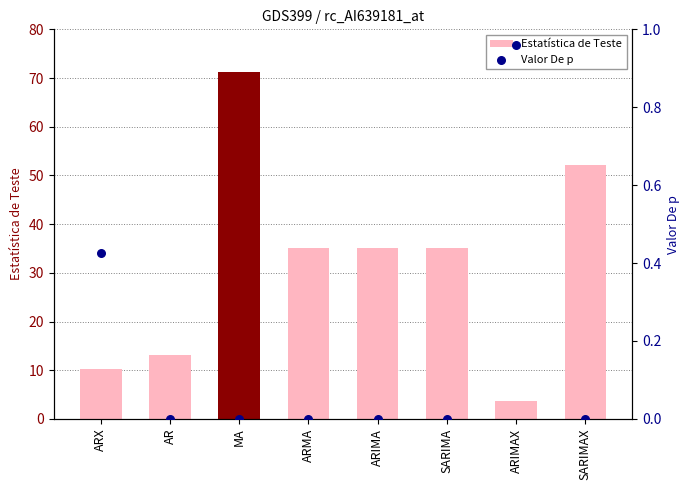

Which series reaches the maximum Y coordinate?

Estatística de Teste